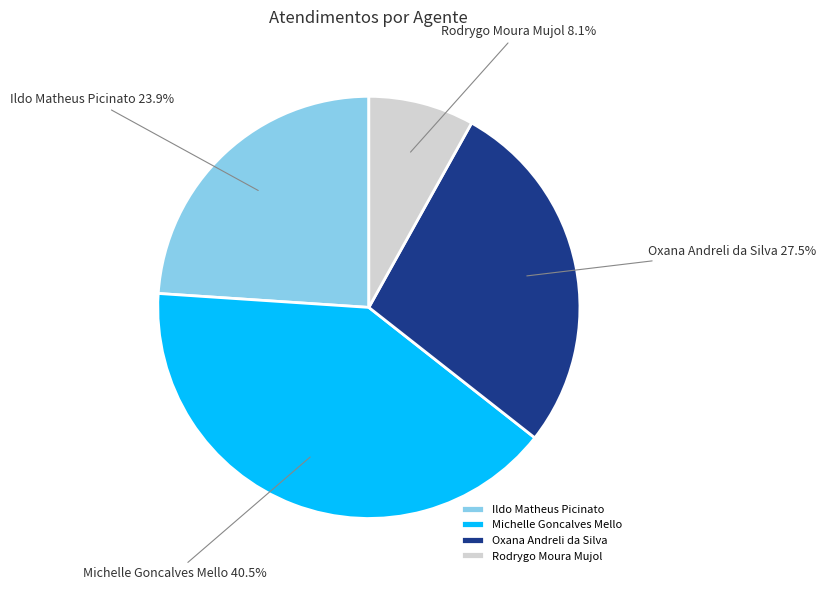

To the nearest percent, what percentage of the pie is Rodrygo Moura Mujol?

8%